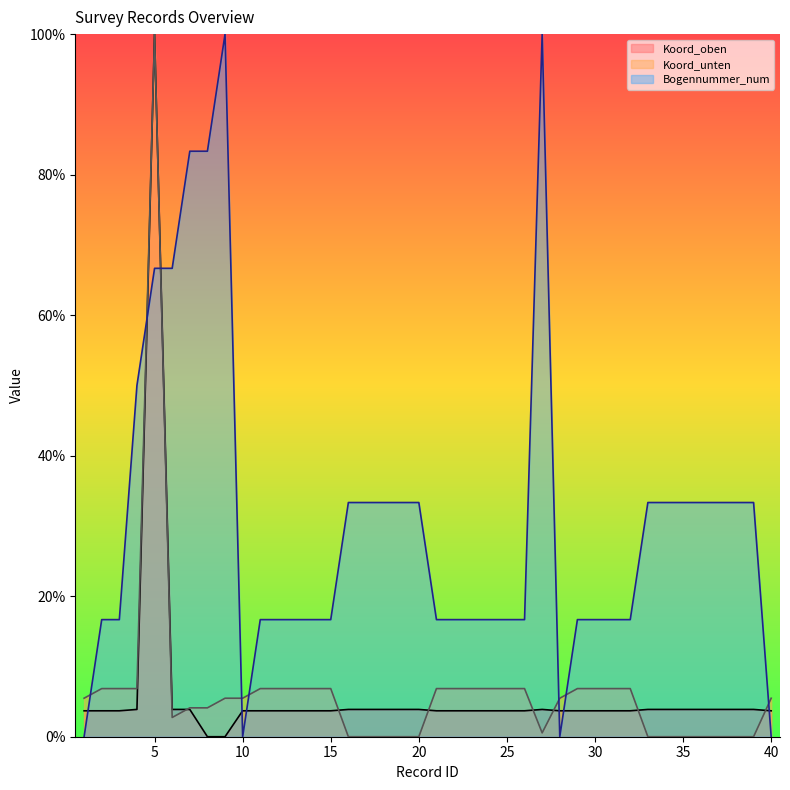

Between which two adjacent categories do Bogennummer_num and Koord_oben first intersect?

1 and 2